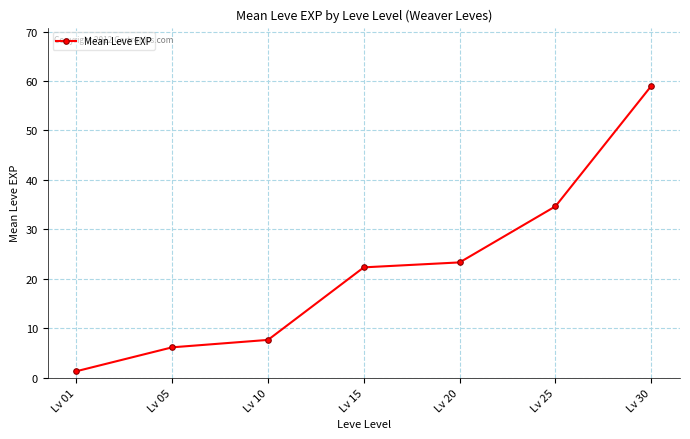

How many lines are shown in the chart?

1